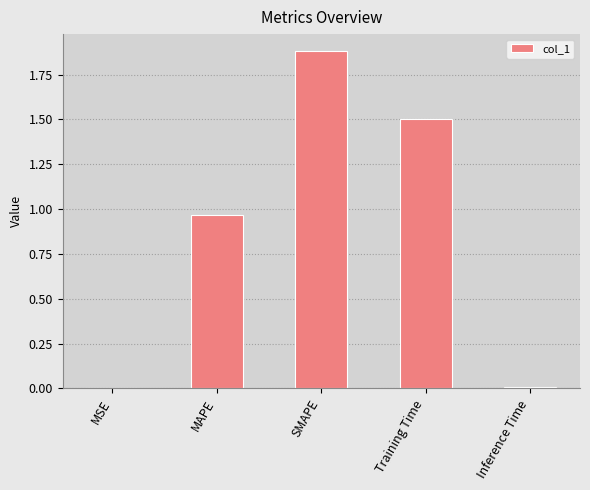

The chart shows a value of 2.0 at Training Time. True or false?

False